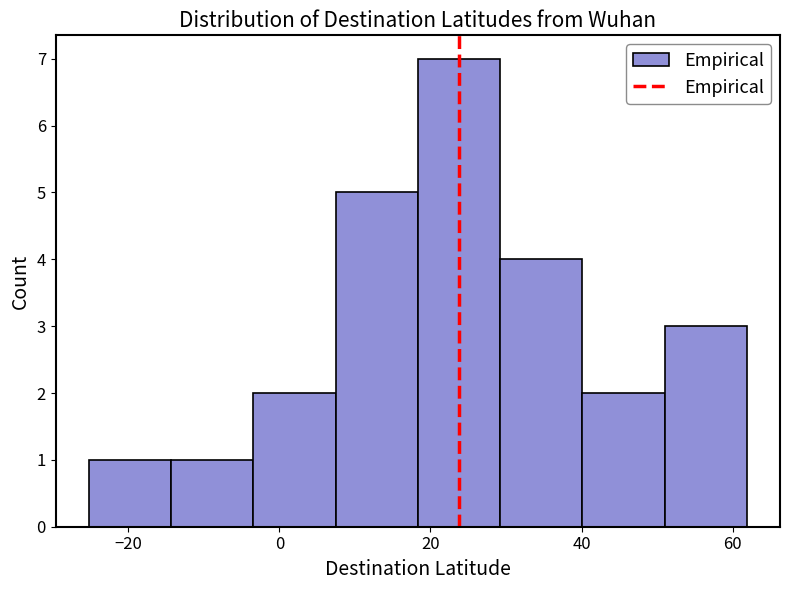

How tall is the bar that spans -14 to -4 on the x-axis? Neither the bar edges nor the heights are printed on the chart, so give them approximately, as read against the axes.

1